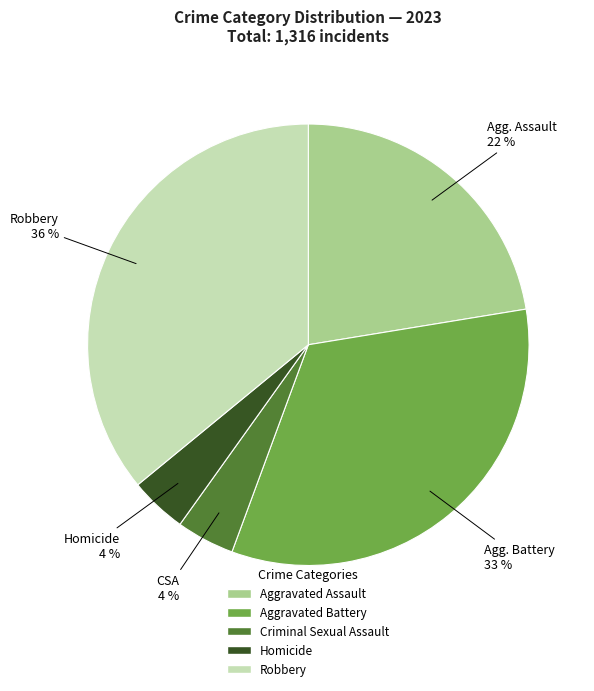

Does Criminal Sexual Assault represent more than half of the total?

No